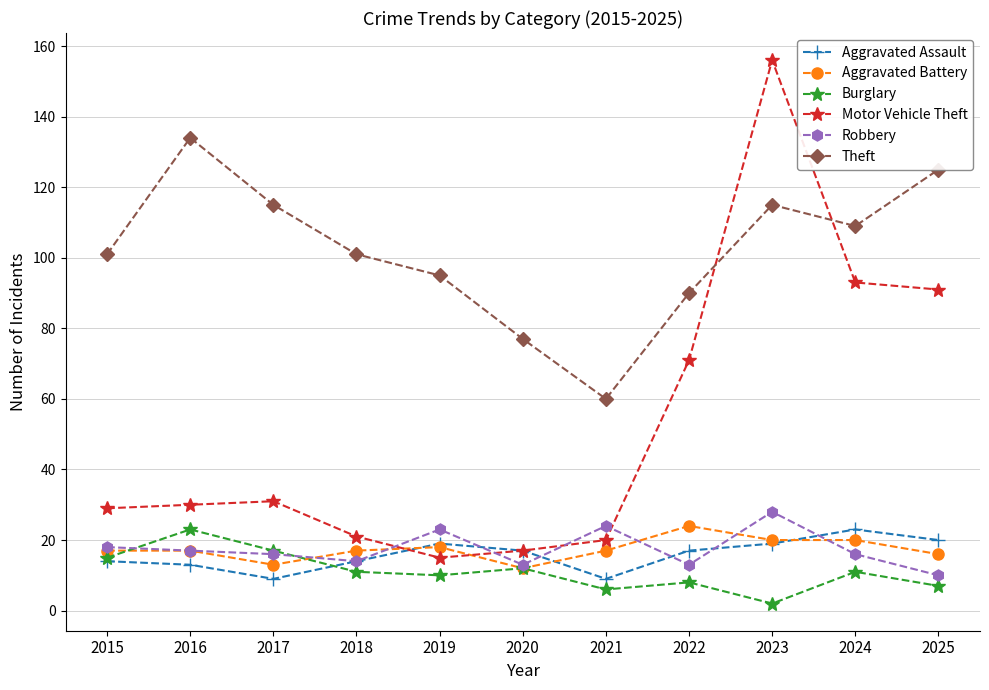

Is it true that Burglary equals 27 at 2015?

False